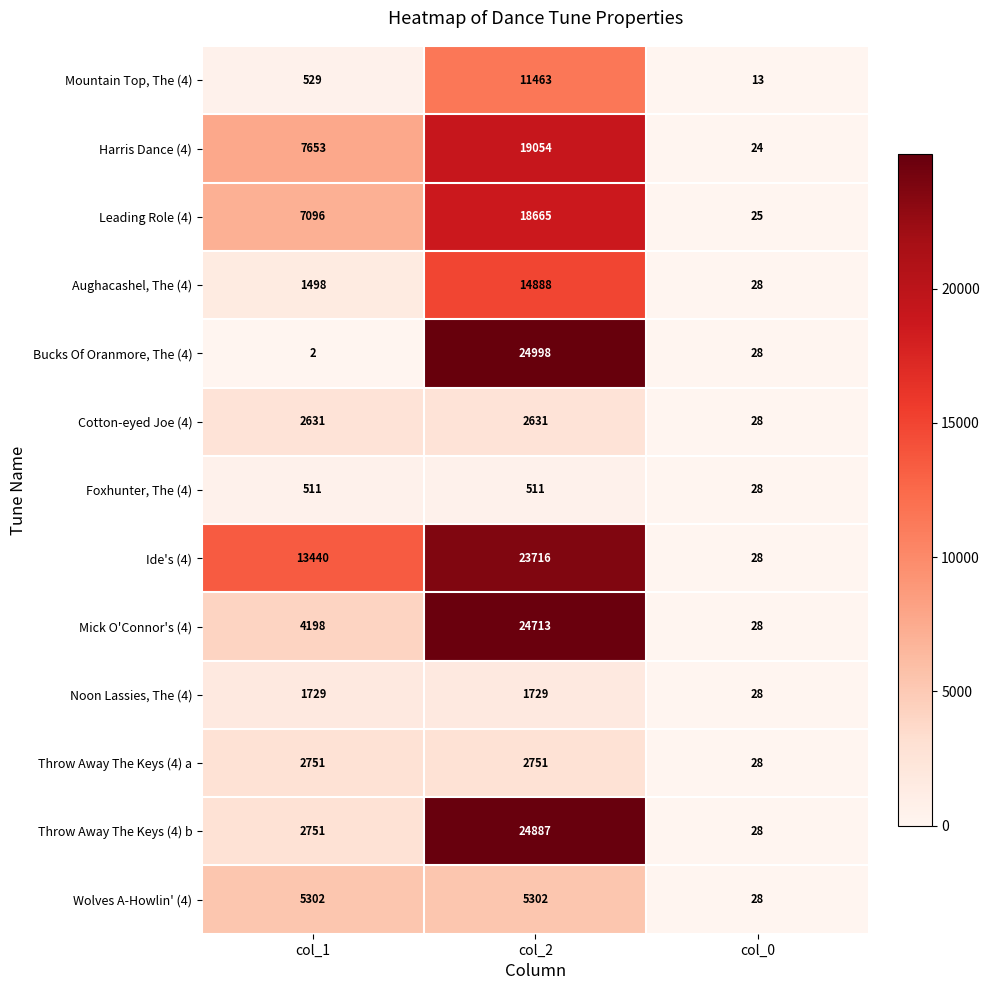

What is the sum of all Foxhunter, The (4) values?

1050